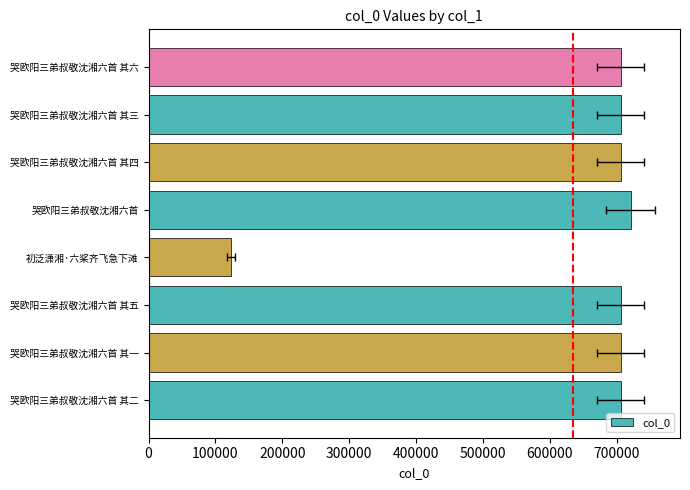

Count the number of data series in this chart.

1